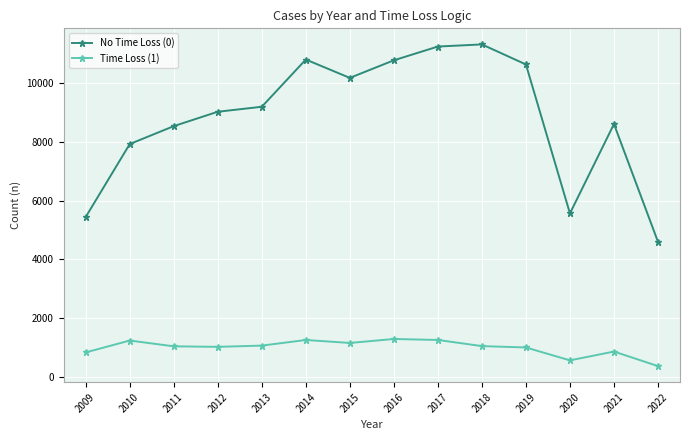

True or false: Time Loss (1) and No Time Loss (0) cross at least once.

False